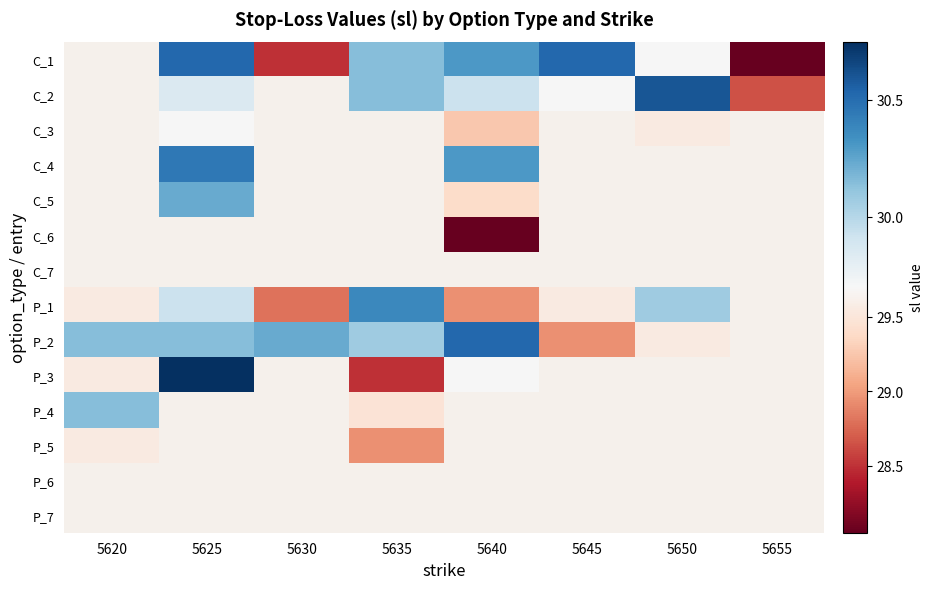

Which has a higher value, 5635 or 5650?

5635